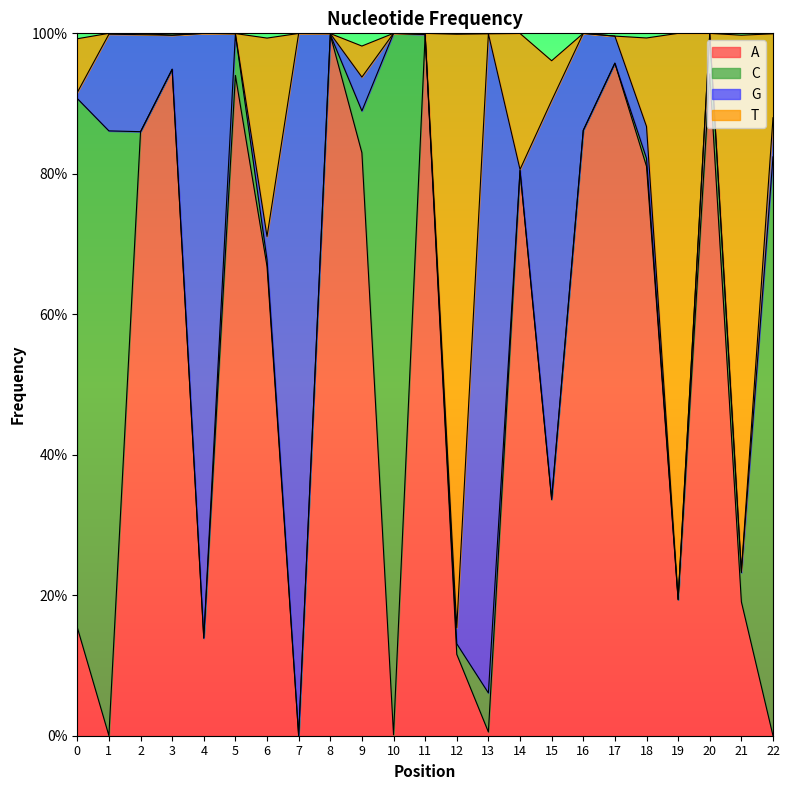

At how many categories does at least one series exceed 0?

23